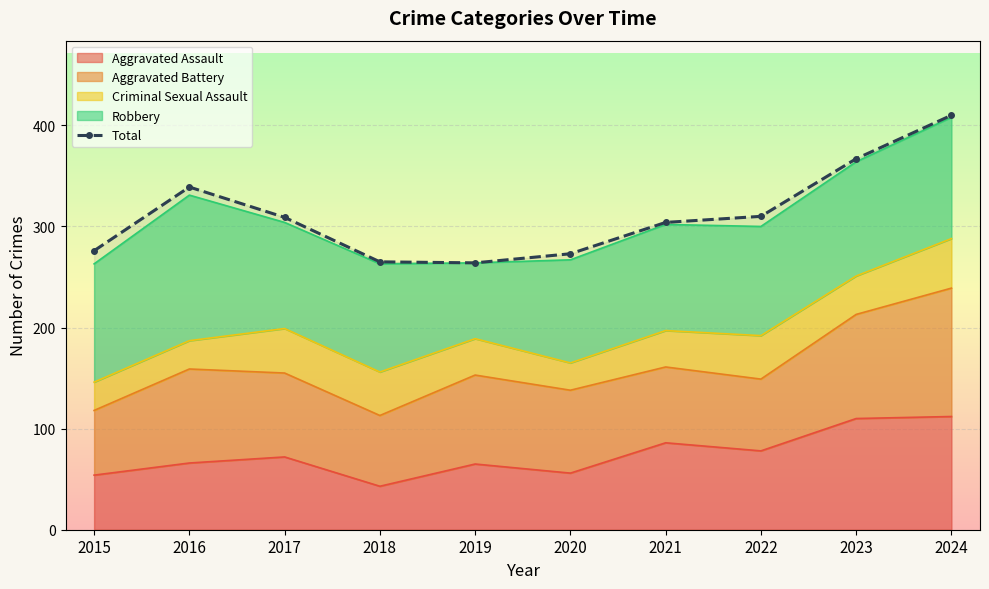

What is the difference between the second highest and second lowest values?

102